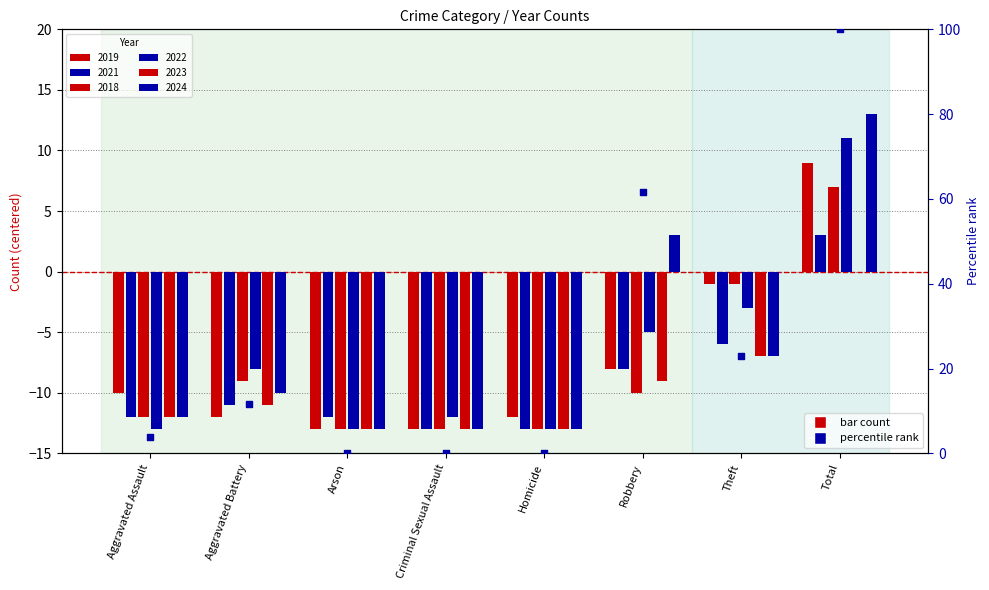

Between Criminal Sexual Assault and Aggravated Assault, which is larger?

Aggravated Assault